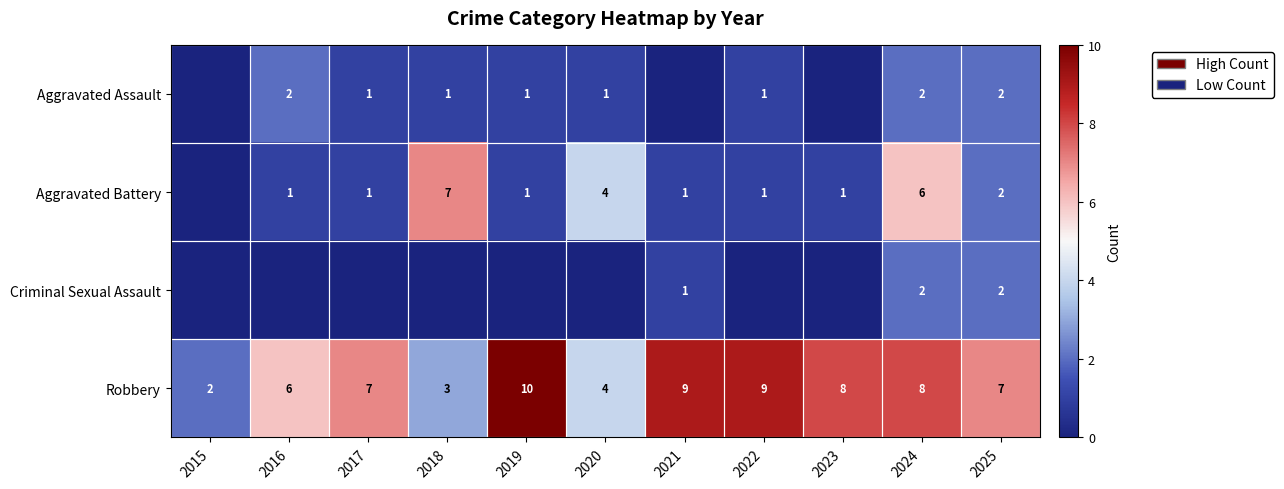

The Robbery series shows 4 at 2020. True or false?

True